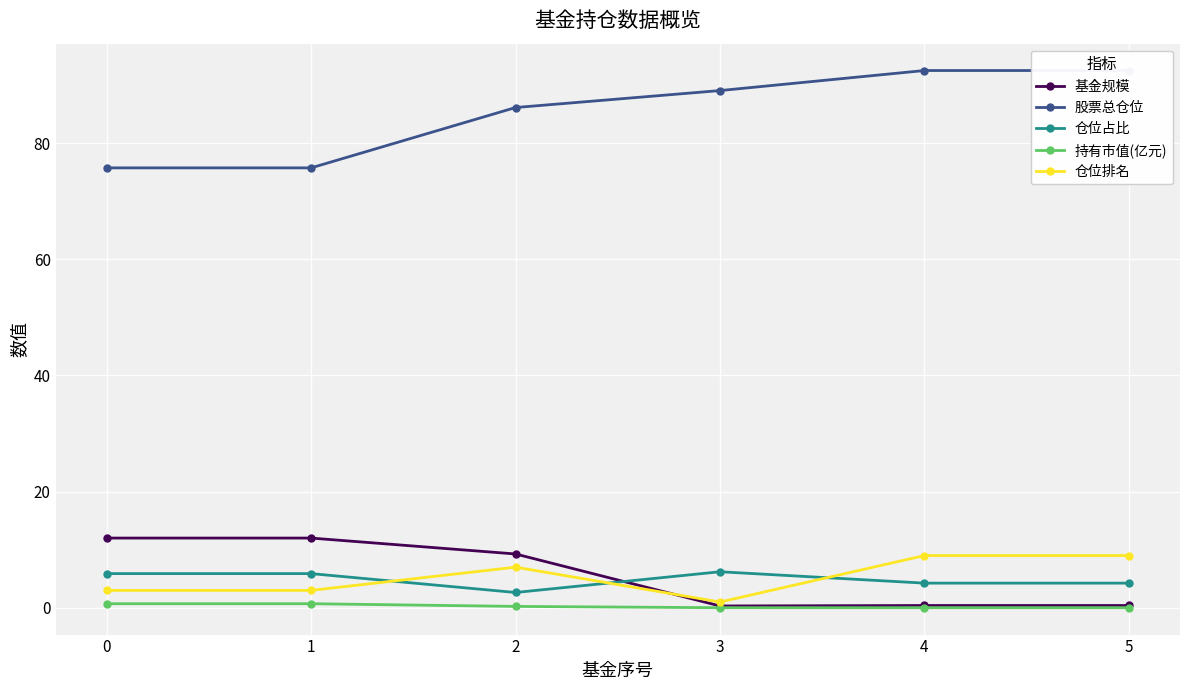

Which category has the lowest value across all series?

4